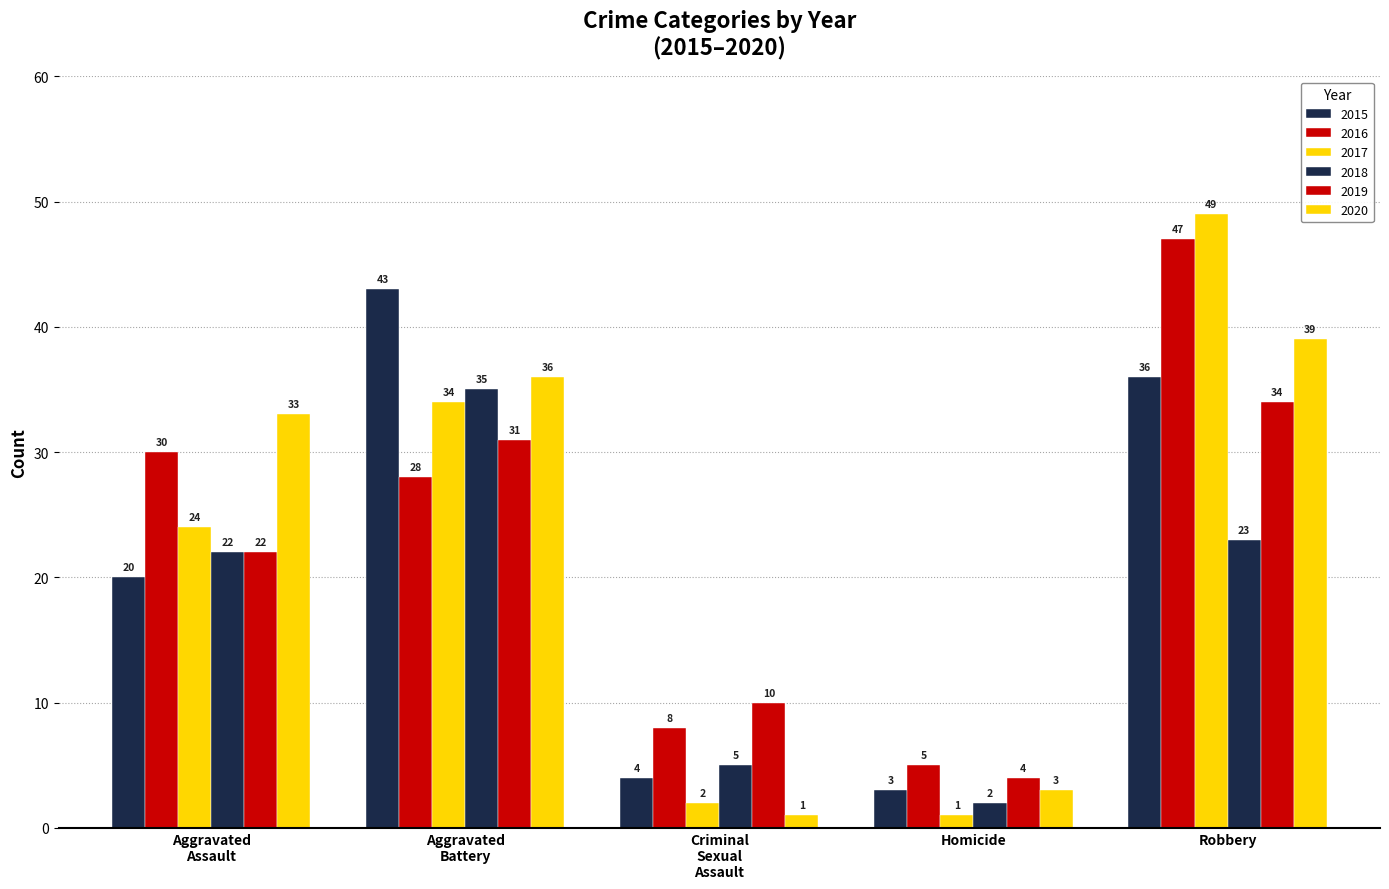

How many data points does each series have?

5